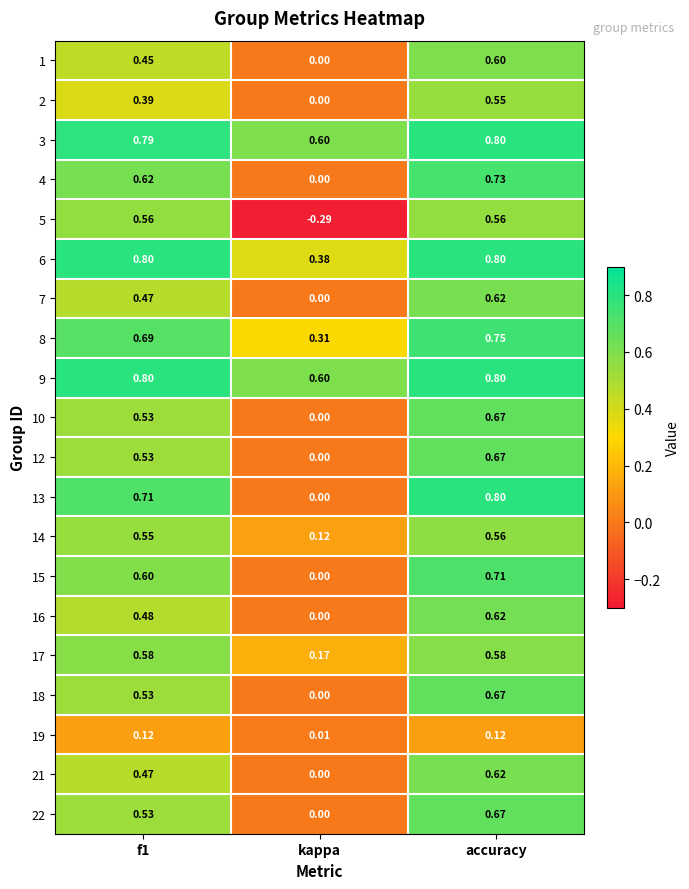

At which label does 17 reach its minimum?

kappa